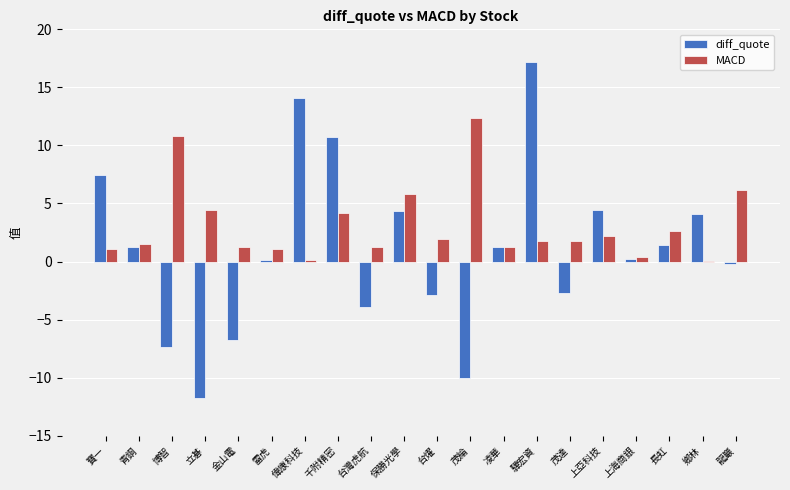

What are all the series names shown in the legend?

diff_quote, MACD